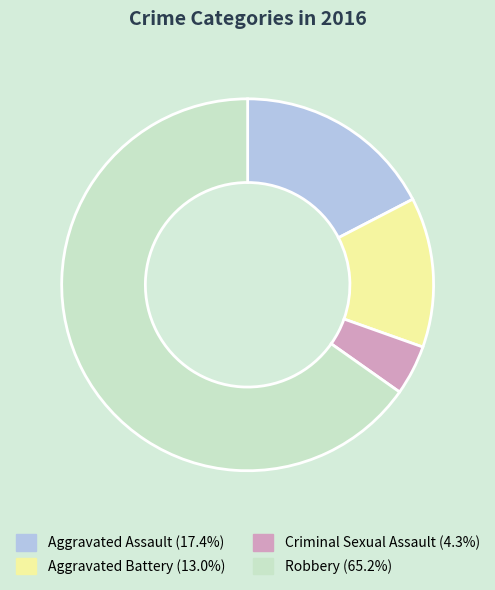

Rank the categories by value from lowest to highest.

Criminal Sexual Assault, Aggravated Battery, Aggravated Assault, Robbery